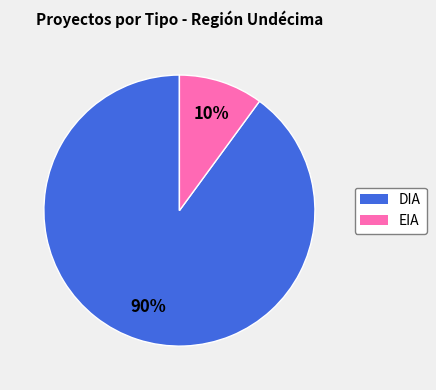

Is the sum of EIA and DIA greater than half?

Yes